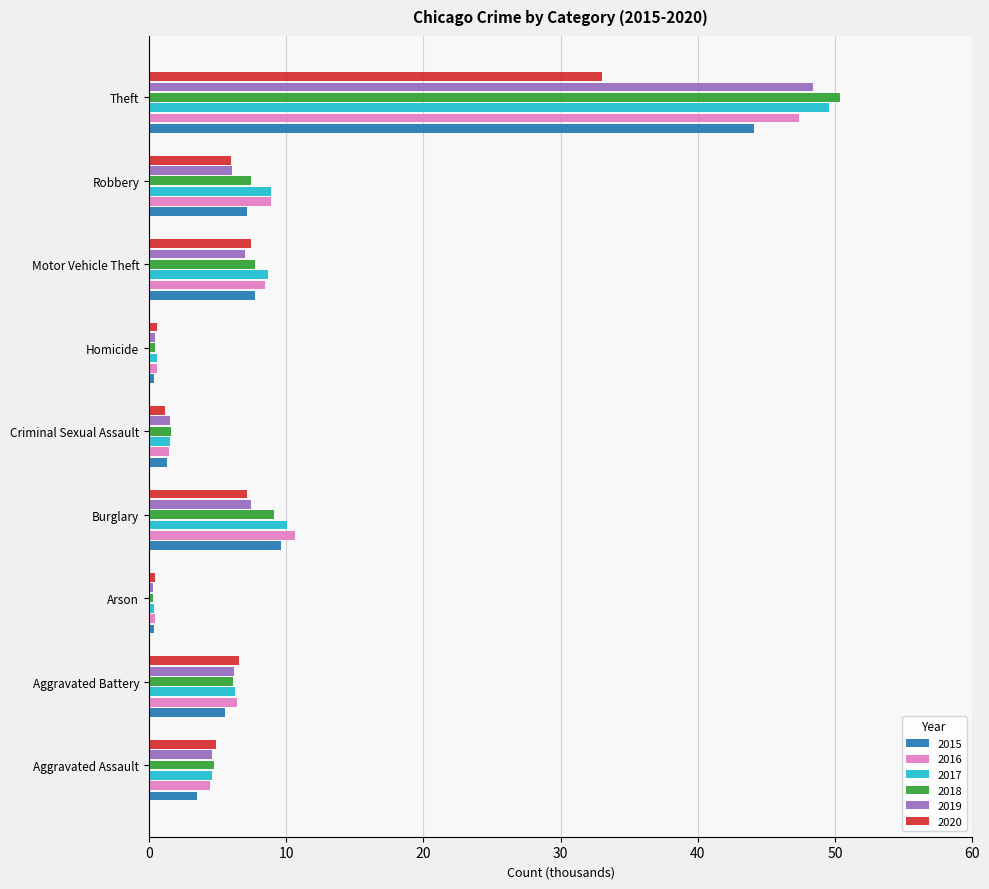

True or false: 2015 has a value of 1.4 at Aggravated Assault.

False